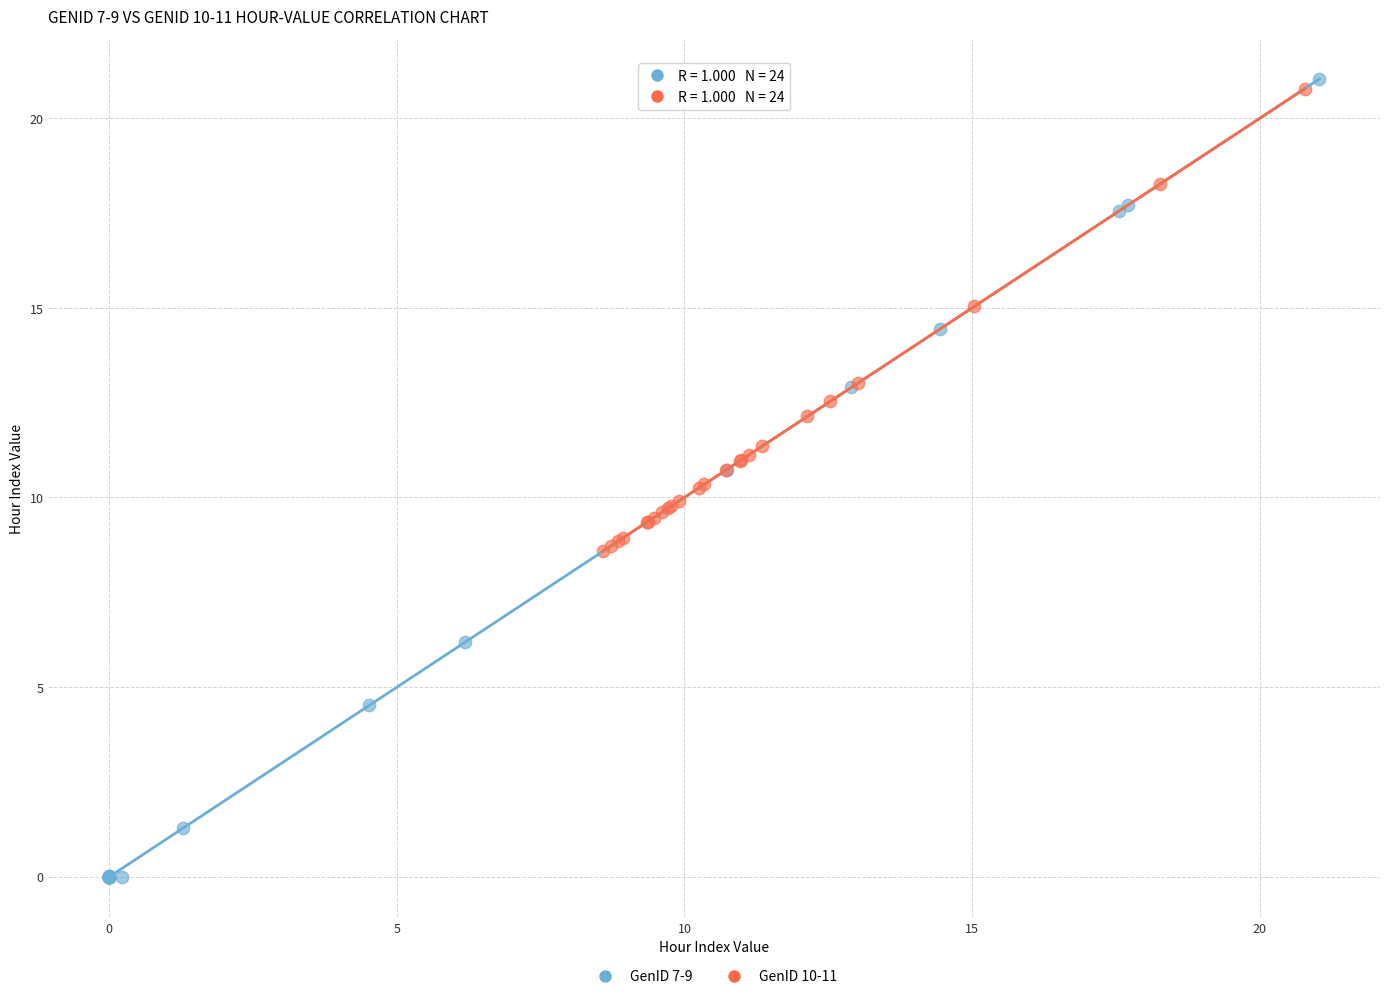

Which series has the largest Y range (max minus min)?

GenID 7-9